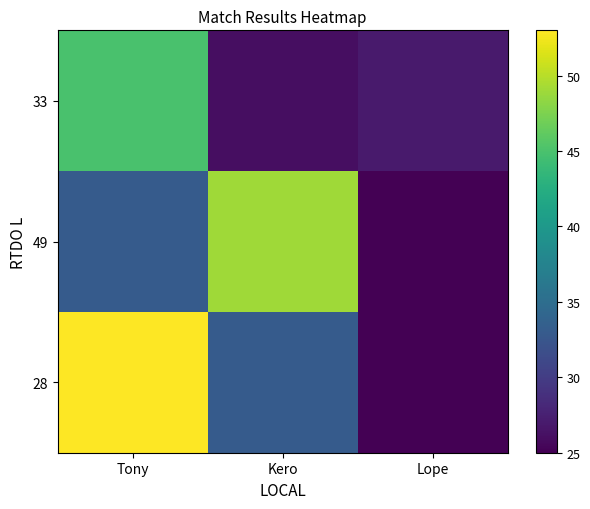

List the series in order of their peak value, lowest first.

33, 49, 28